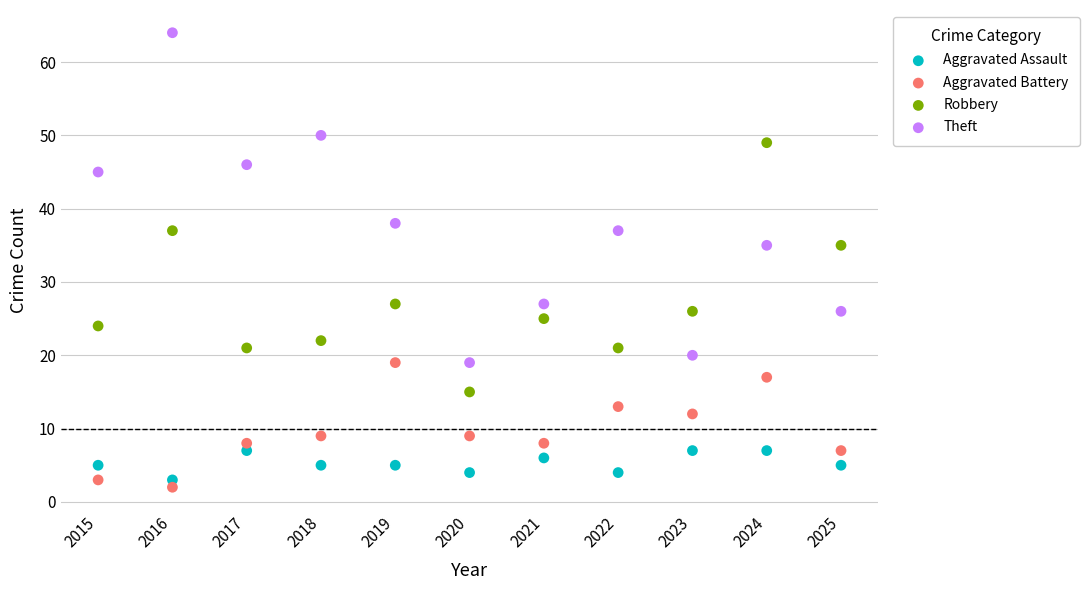

Which series reaches the maximum Y coordinate?

Theft